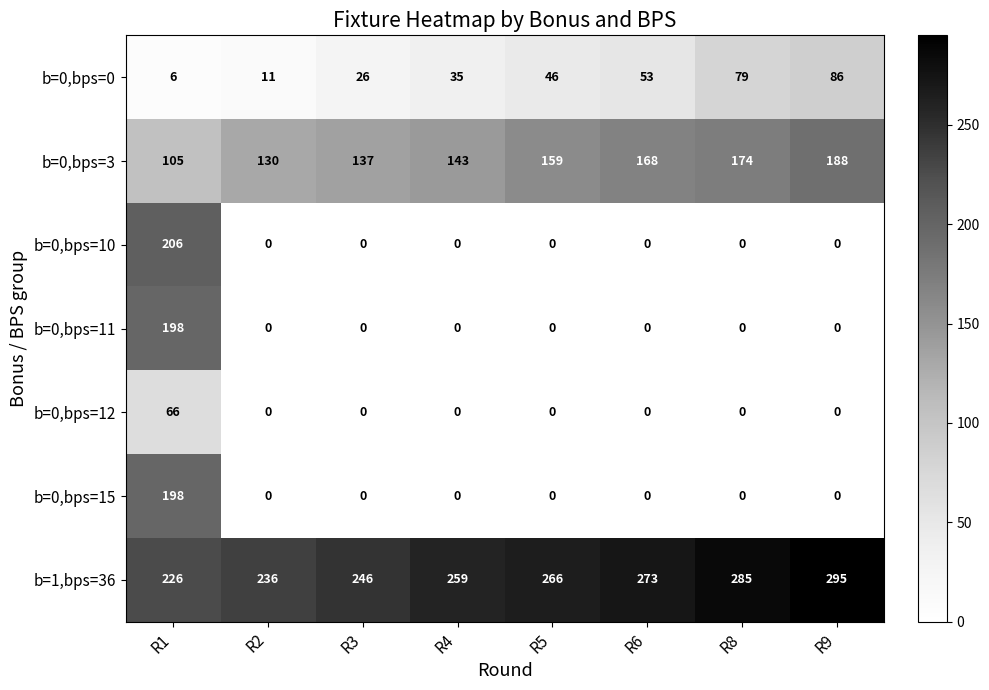

The b=1,bps=36 series shows 113 at R8. True or false?

False